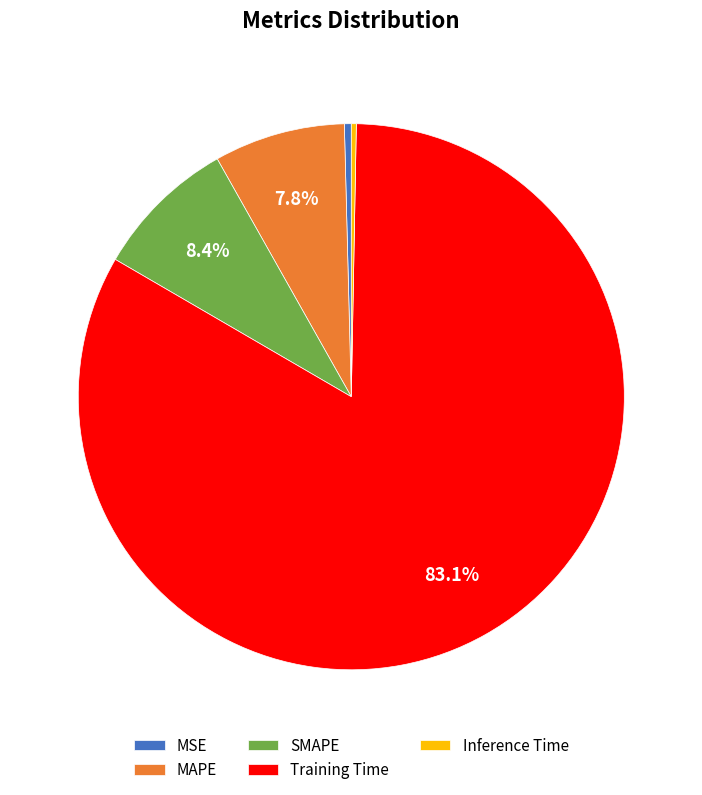

The Training Time slice represents 83% of the pie. True or false?

True